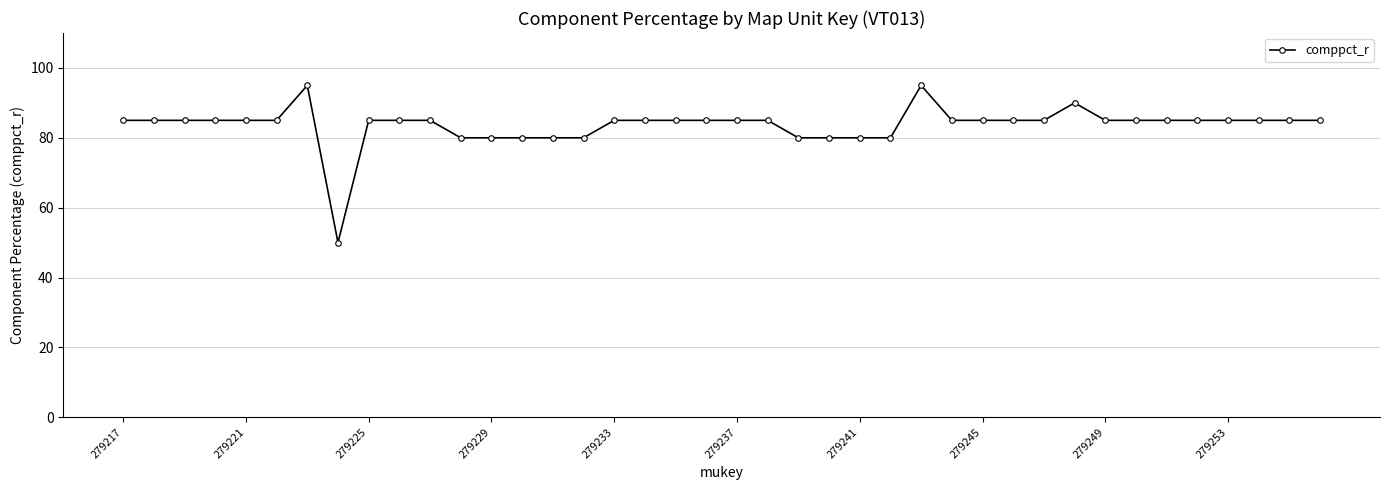

True or false: there are more than 0 points higher than both neighbors.

True